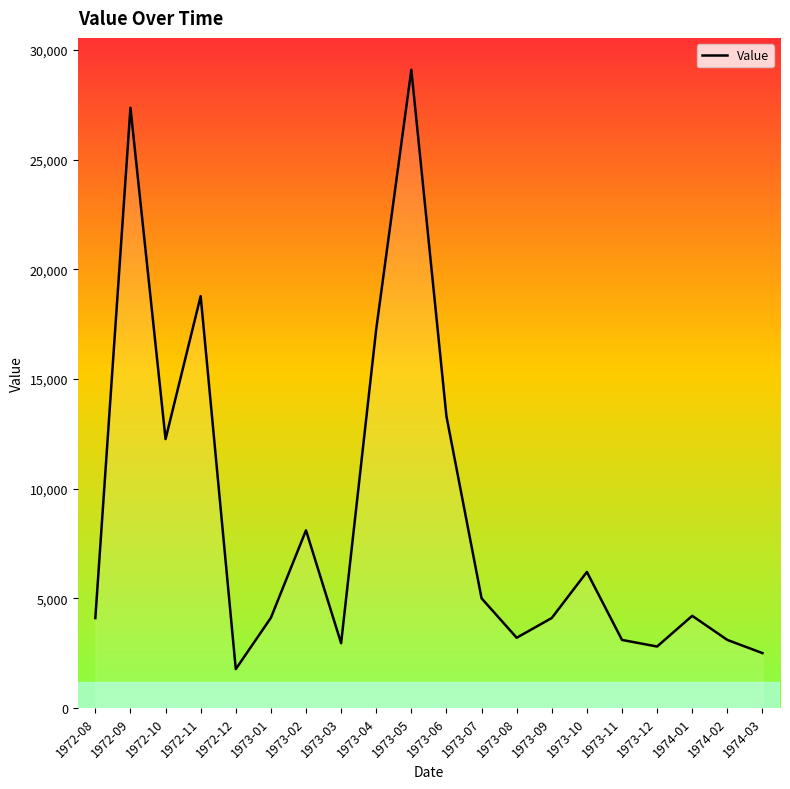

What is the minimum value shown in the chart?

1770